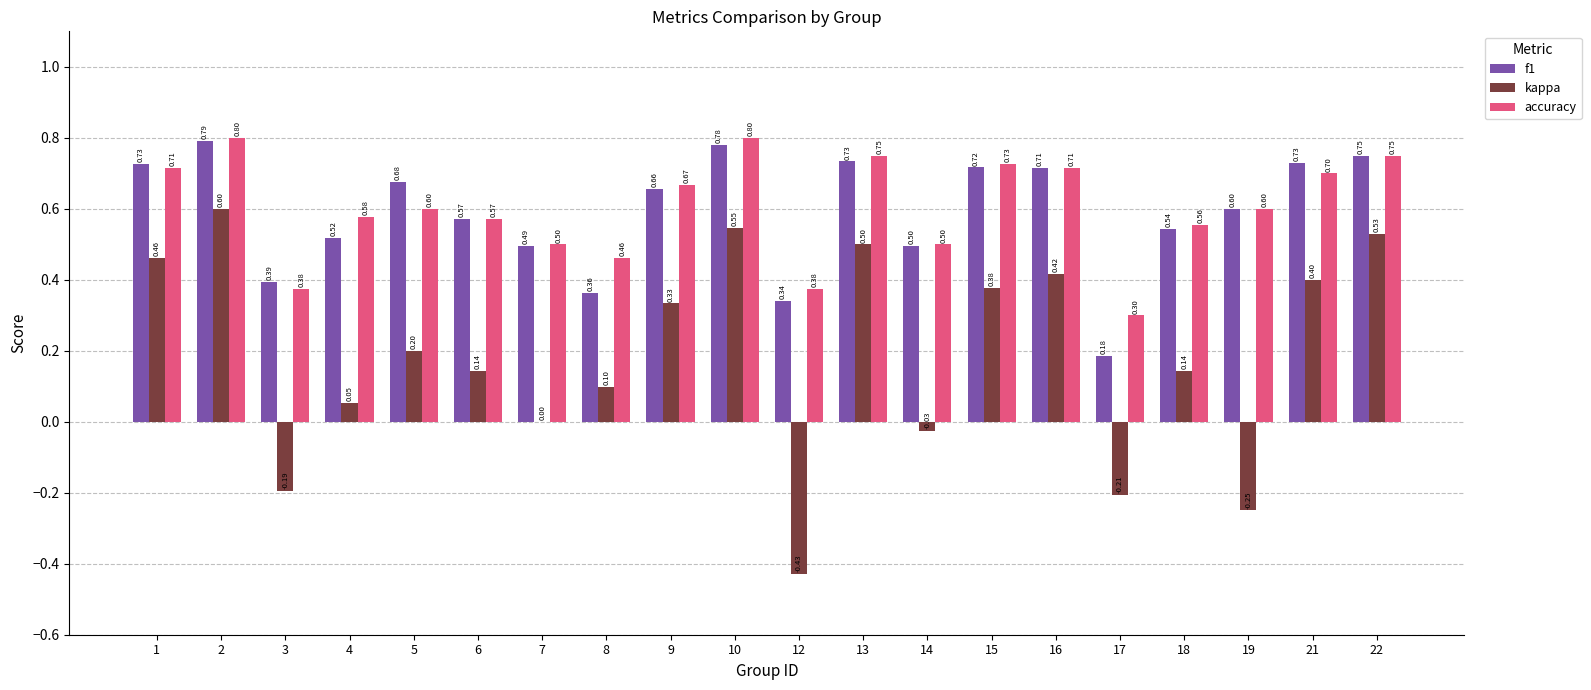

What is the greatest value displayed?

0.8